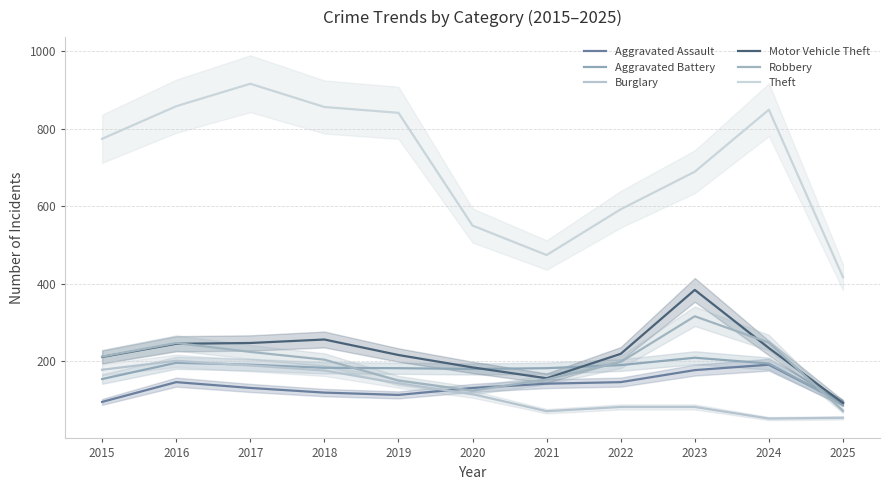

List the series in order of their peak value, lowest first.

Aggravated Assault, Burglary, Aggravated Battery, Robbery, Motor Vehicle Theft, Theft